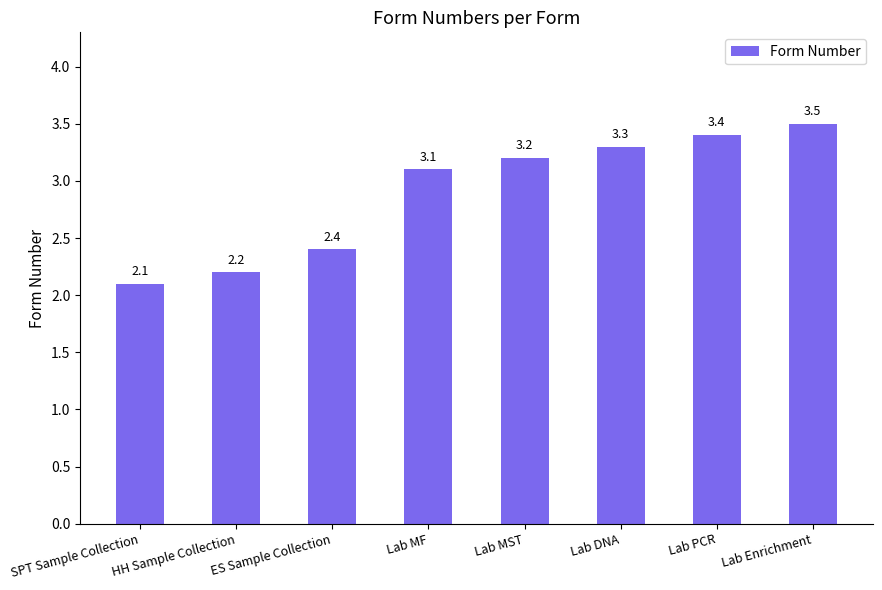

The chart shows a value of 2.2 at HH Sample Collection. True or false?

True